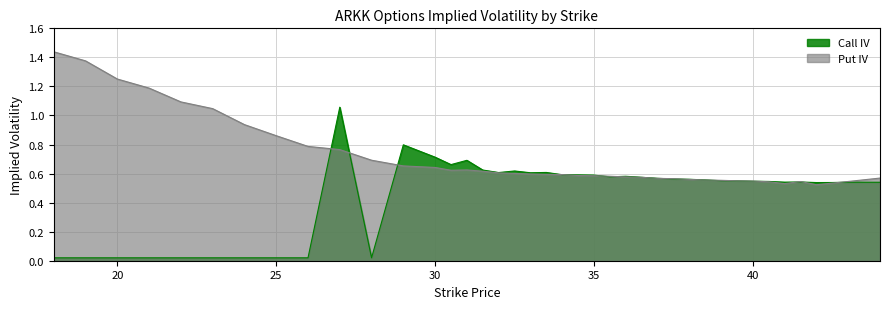

At which category does Put IV reach its first local valley?

30.5